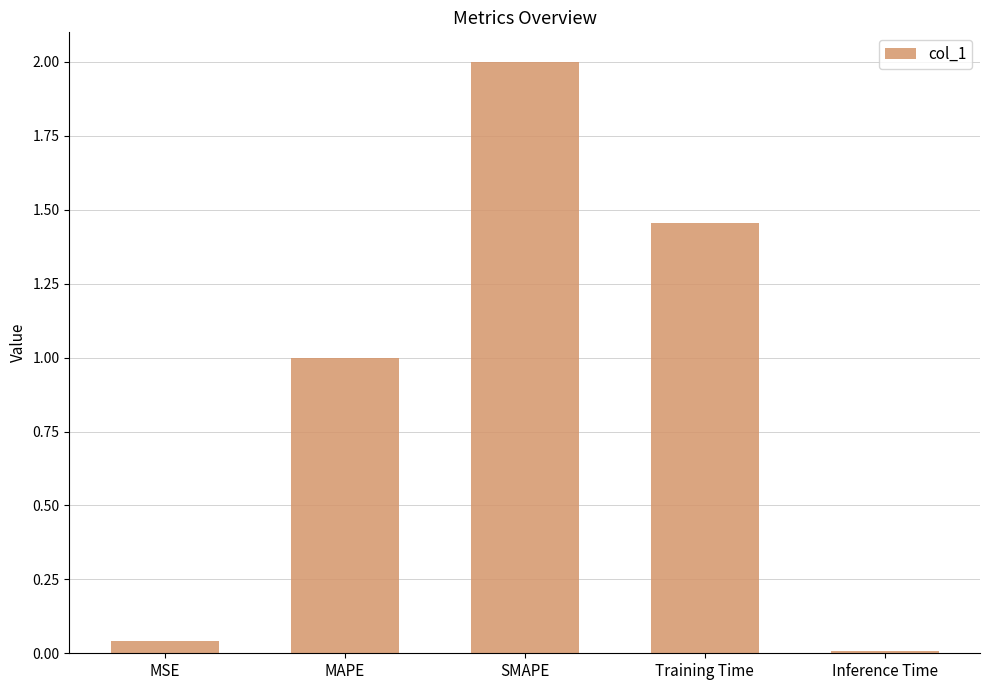

Between MAPE and MSE, which is larger?

MAPE